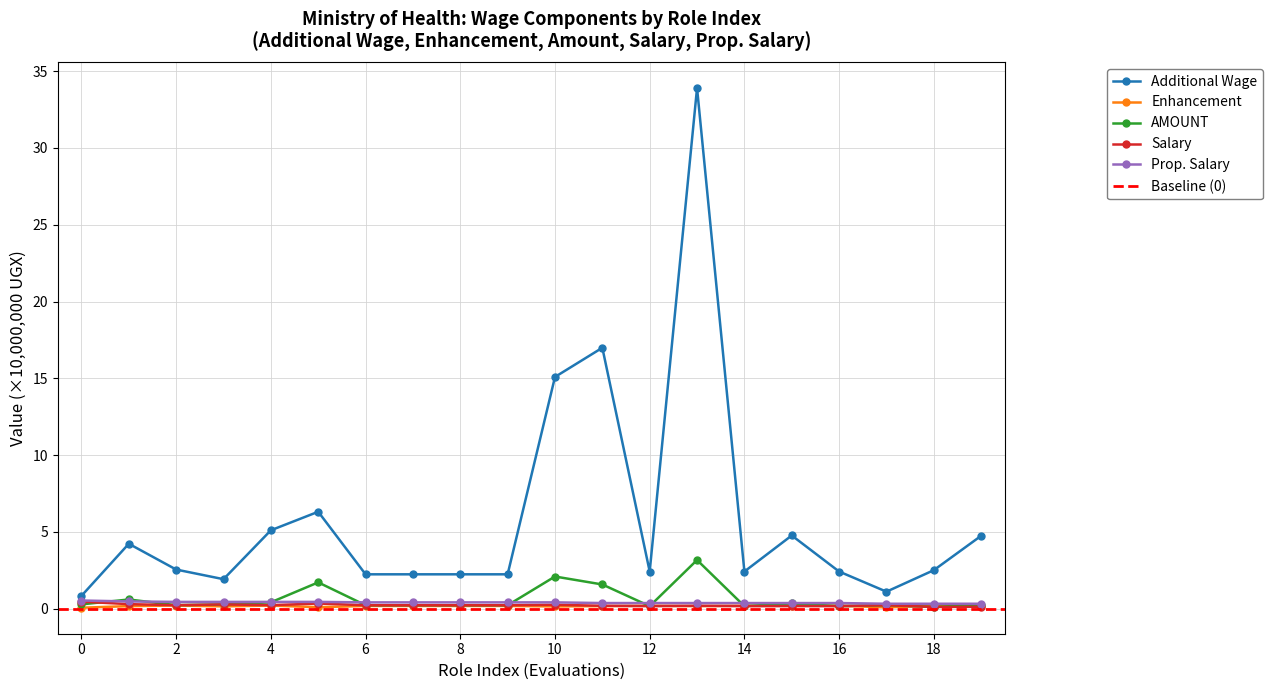

What is the sum of the Additional Wage values at 10 and 0?

15.9